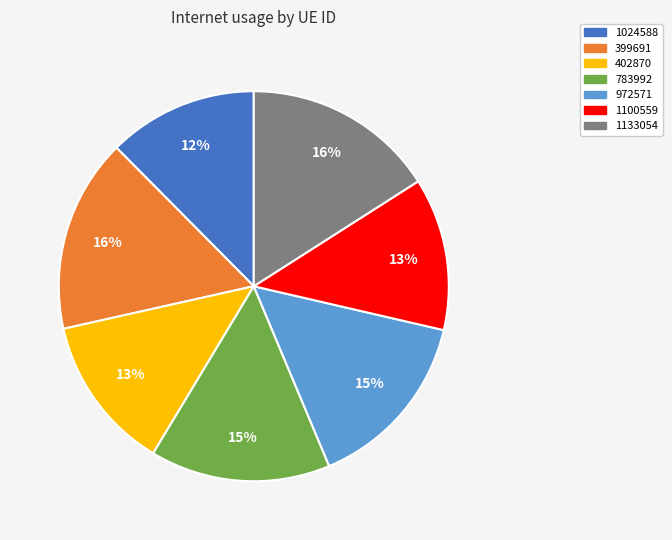

Is there a majority slice in this chart?

No